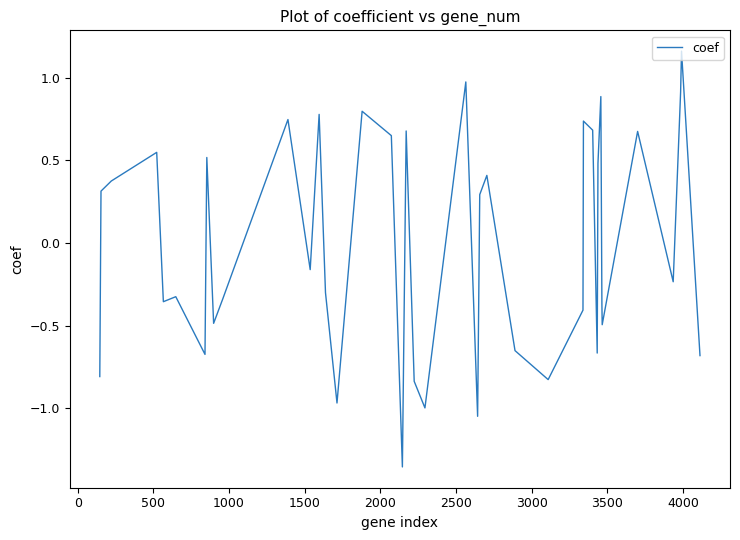

What is the difference between the maximum and minimum values?

2.5